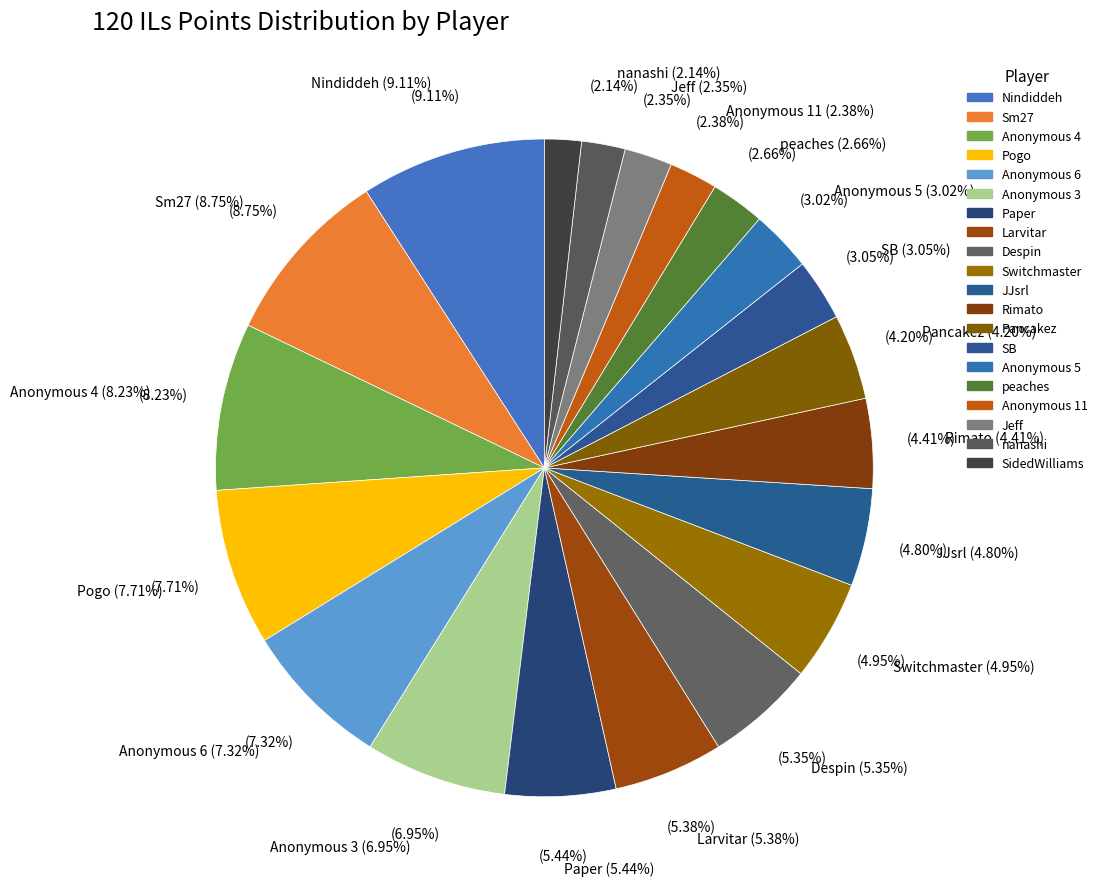

To the nearest percent, what portion does Pancakez represent?

4%